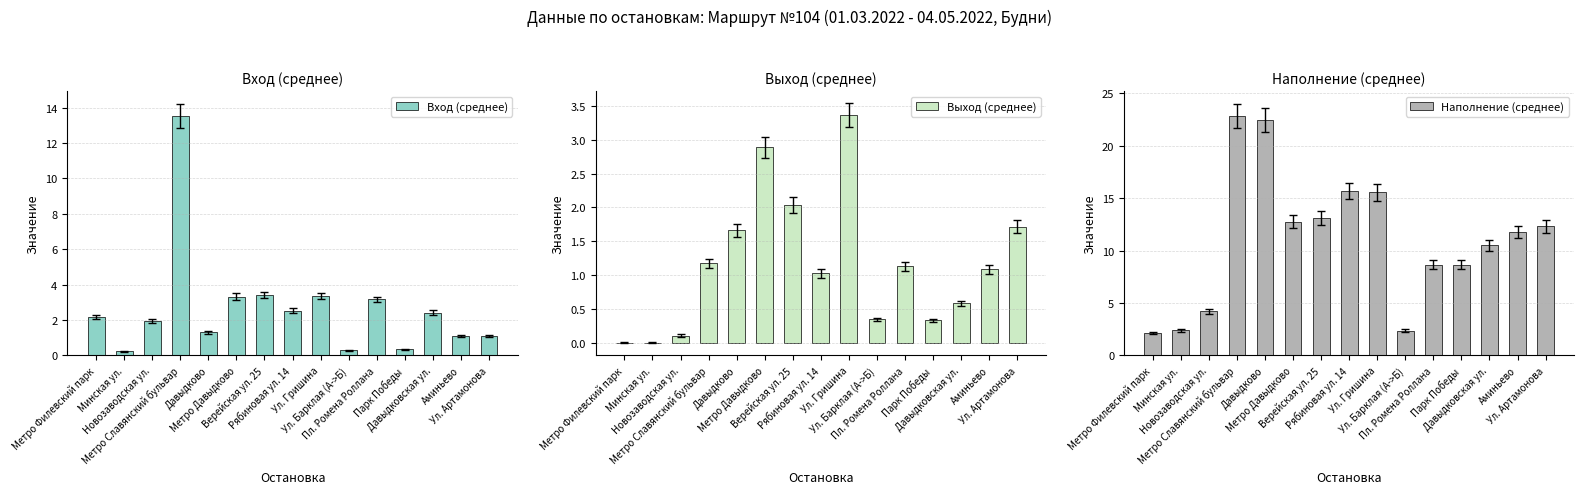

The value of Наполнение (среднее) at Ул. Гришина is 7.6. True or false?

False